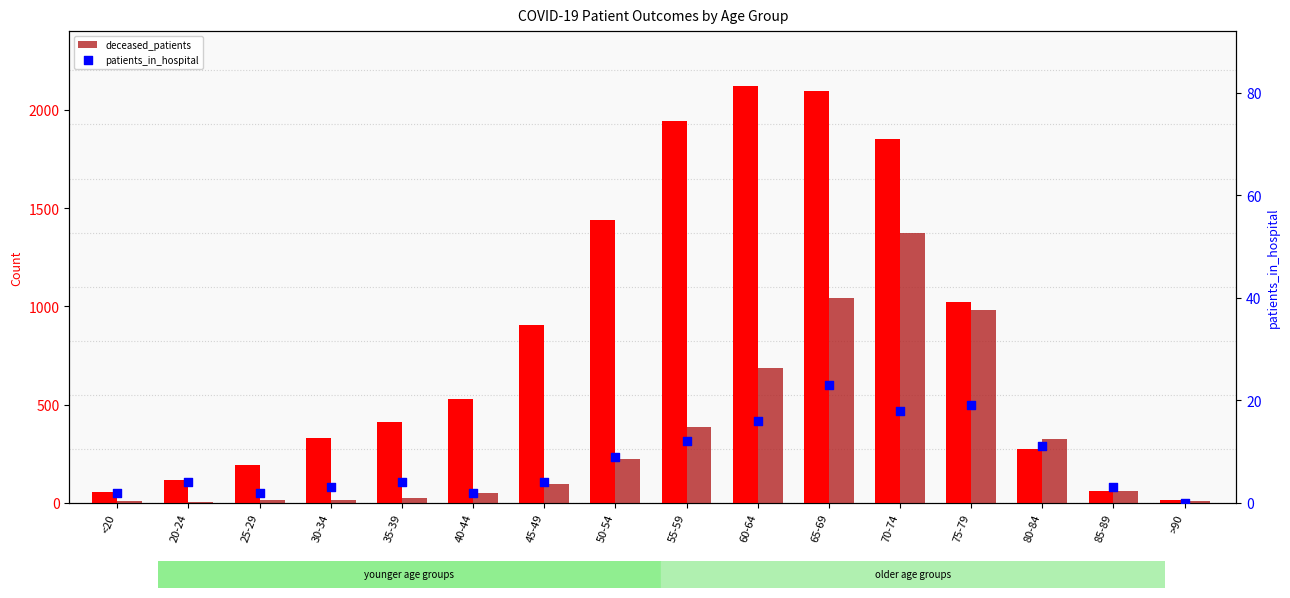

Which series reaches the minimum Y coordinate?

patients_in_hospital